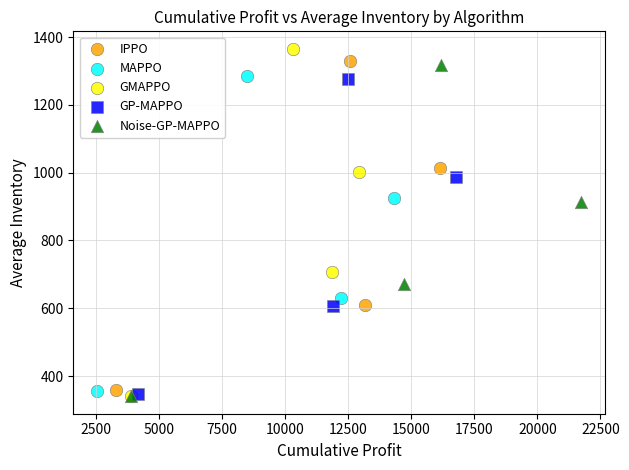

Which series has the widest spread of Y values?

GMAPPO